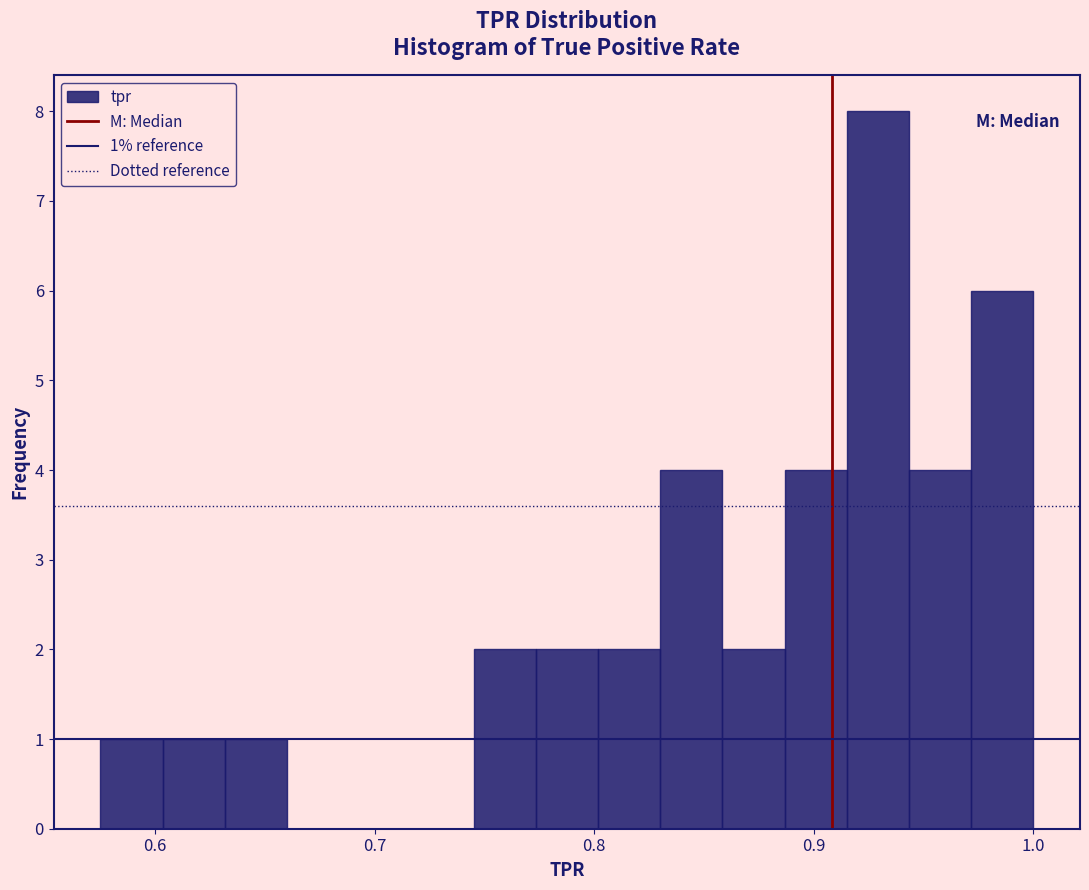

Around what value on the x-axis is the tallest bar? Give the approximate position of its centre, as read against the axis.

0.93